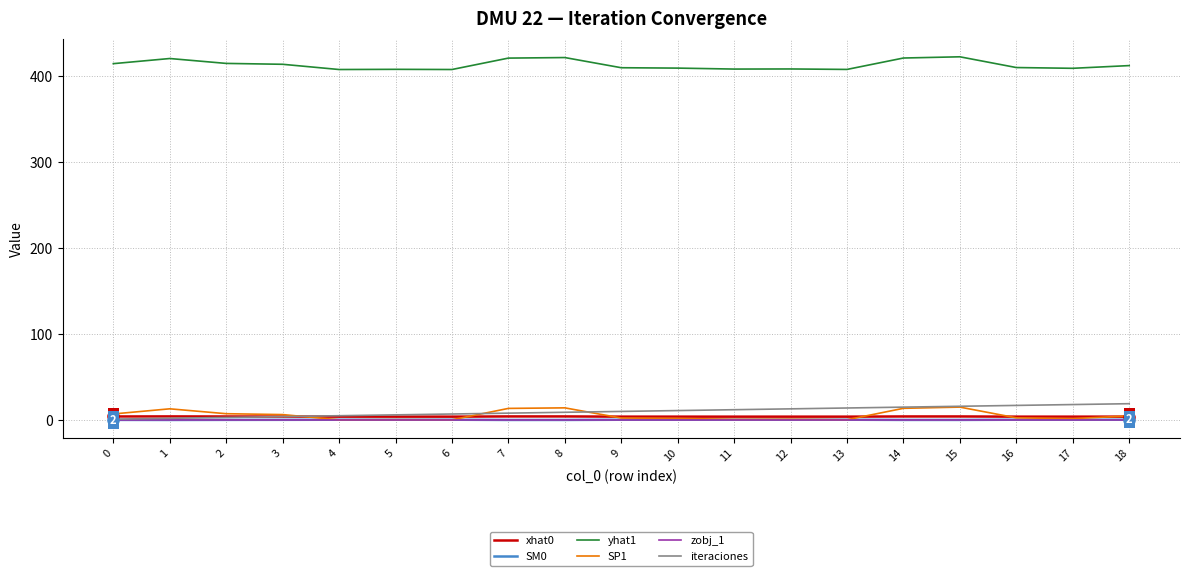

True or false: SP1 has a value of 0.2 at 6.

True